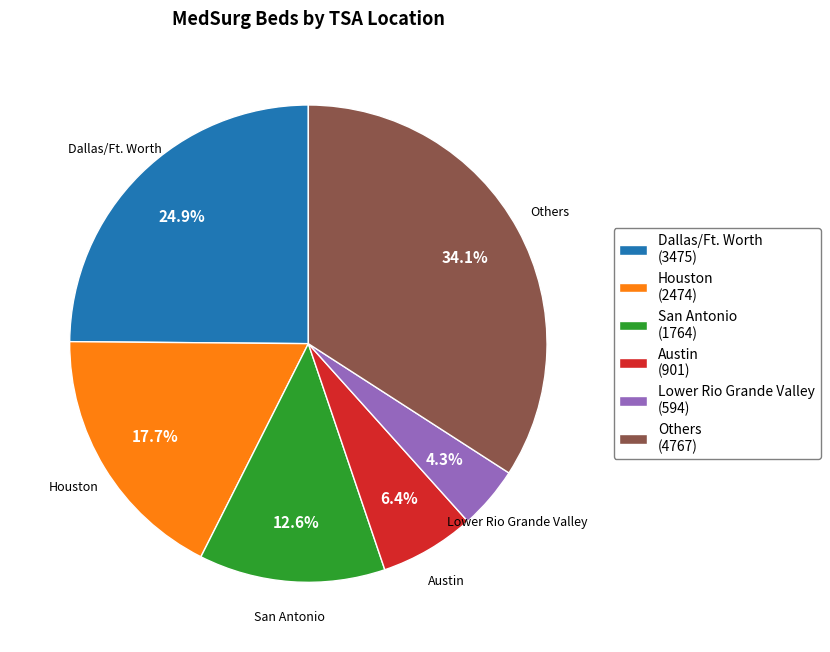

What is the ratio of the value at Houston (2474) to the value at Dallas/Ft. Worth (3475)?

0.7